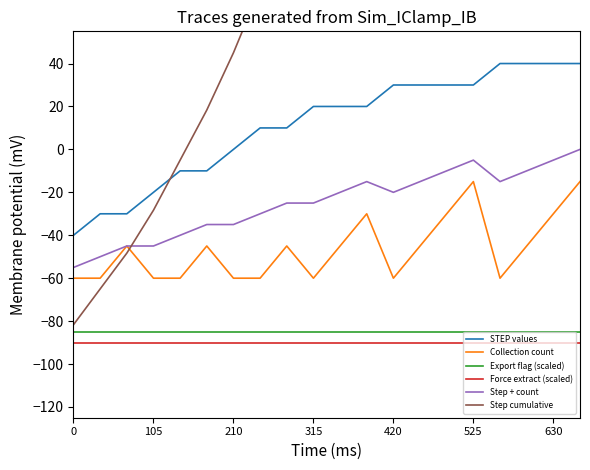

True or false: Export flag (scaled) and Step + count intersect in this chart.

False